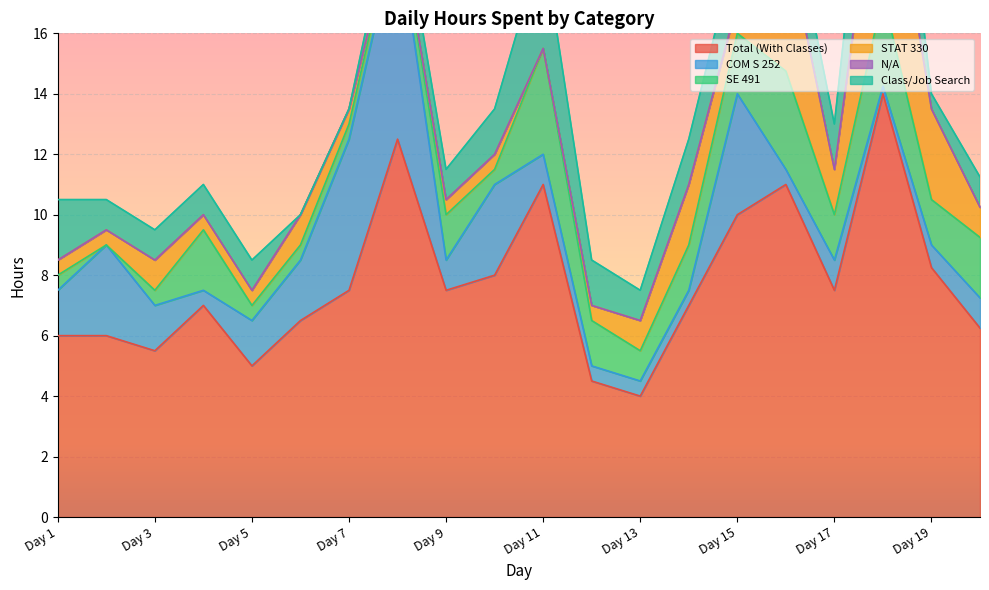

How many lines are shown in the chart?

6